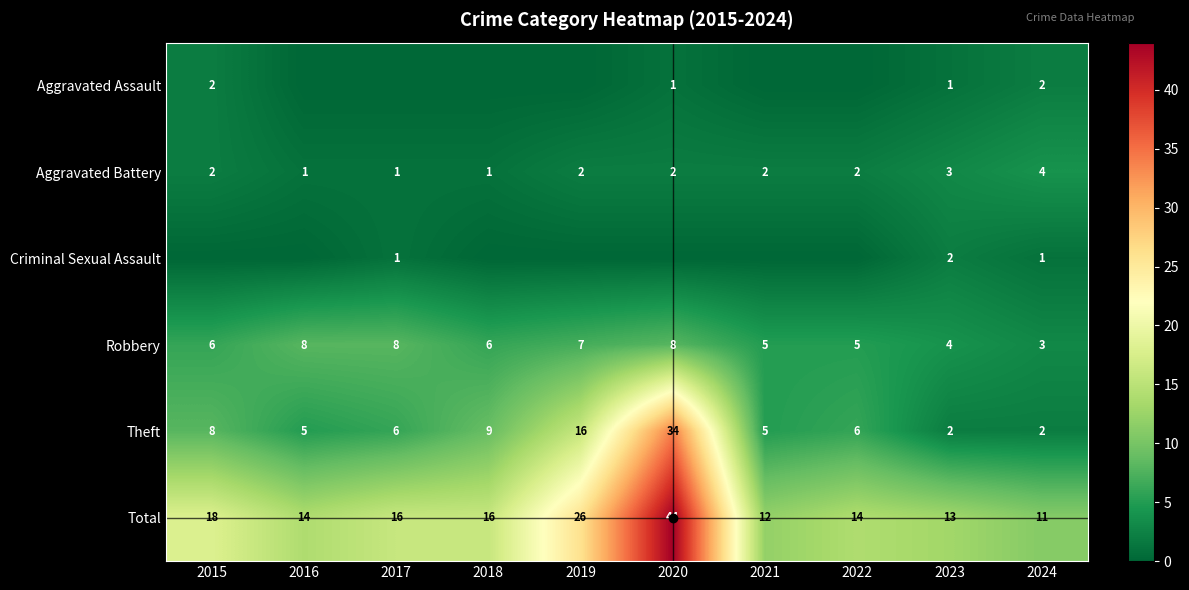

At which label does Total reach its minimum?

2024